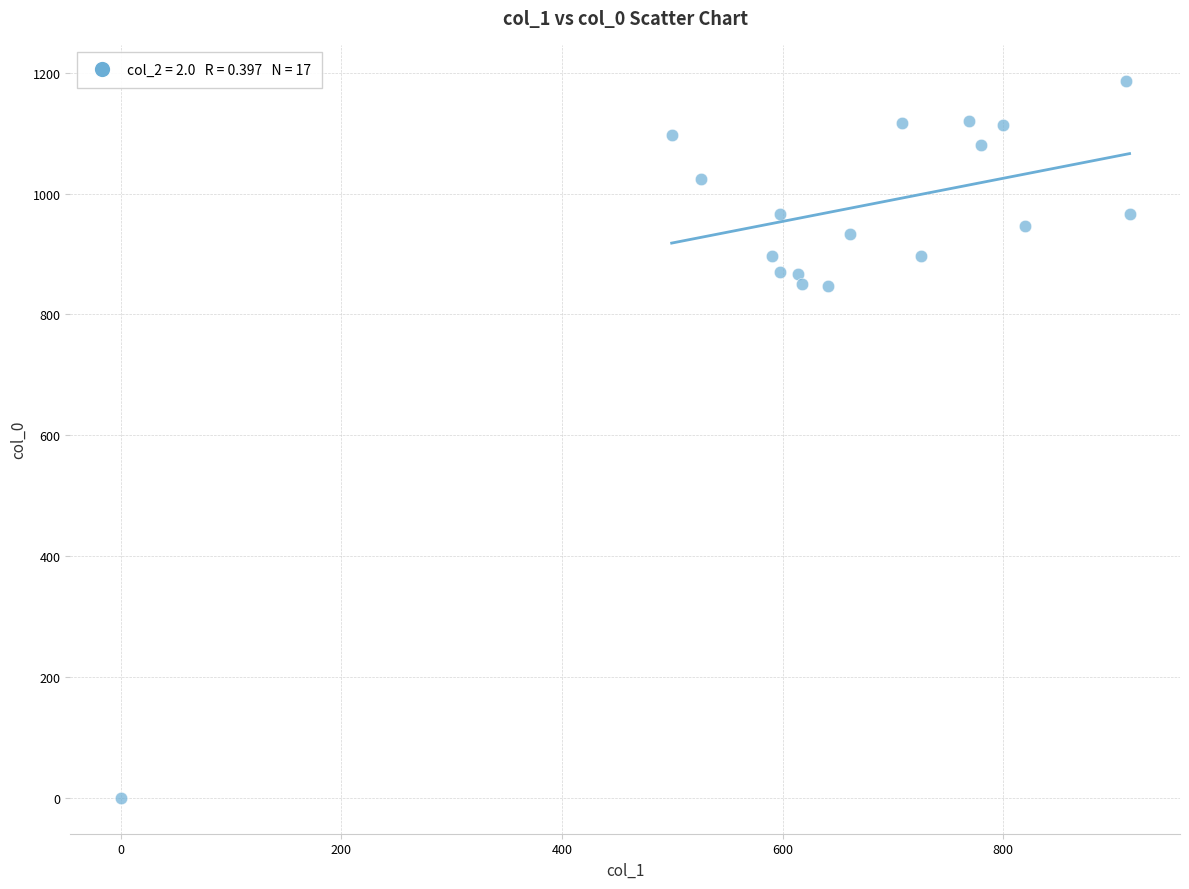

What is the range of X values (max minus min)?

914.6